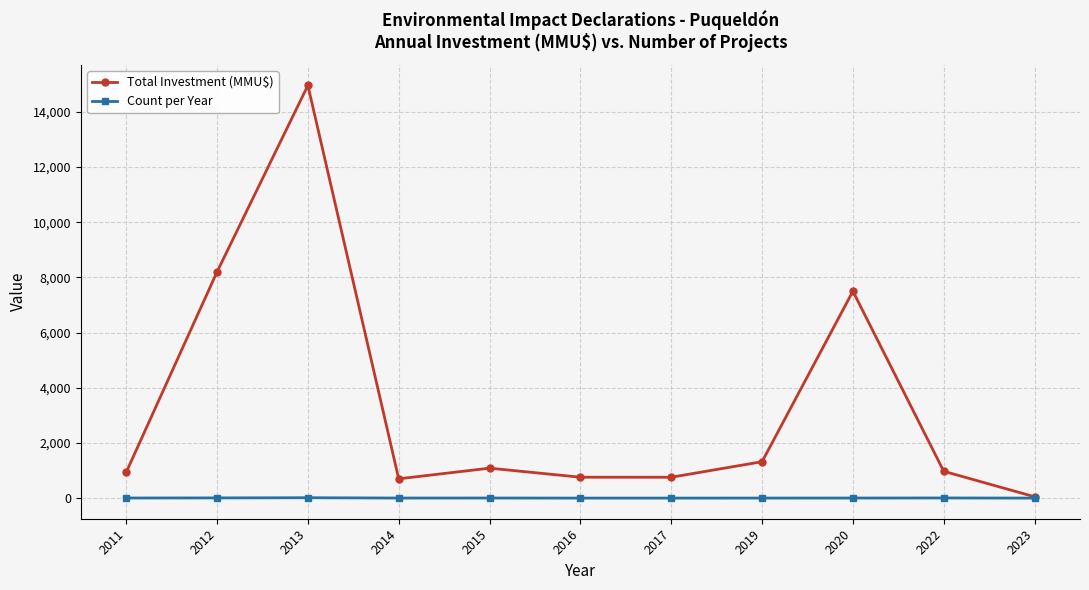

True or false: Total Investment (MMU$) has more than 0 points higher than both neighbors.

True